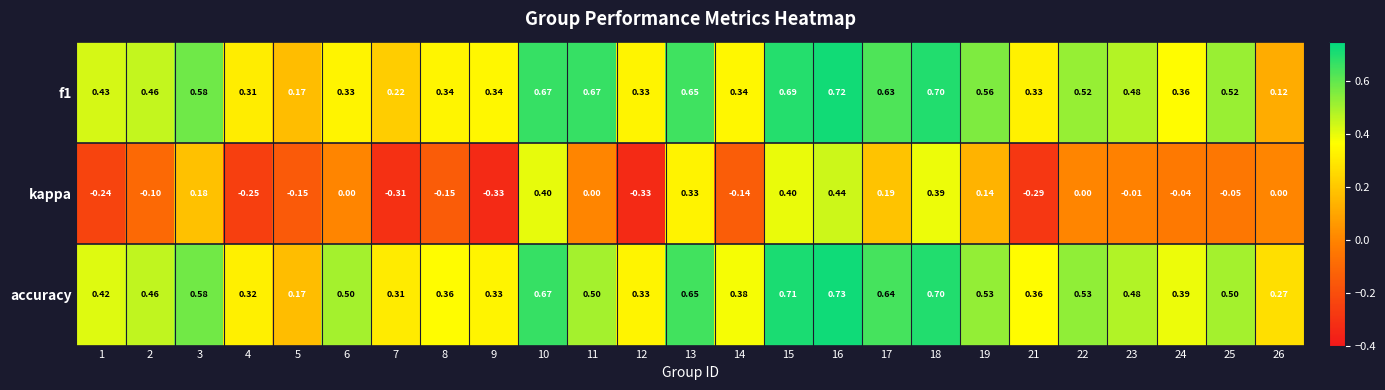

Which series has the widest spread of values?

kappa